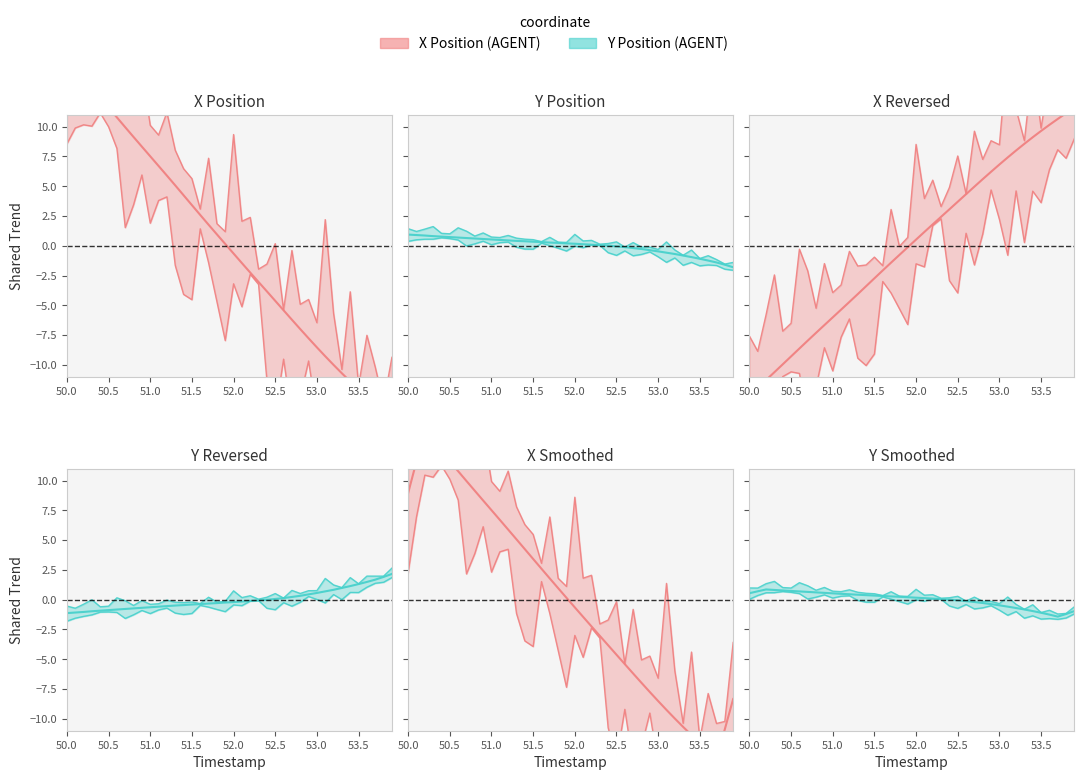

Does the chart have visible grid lines?

No